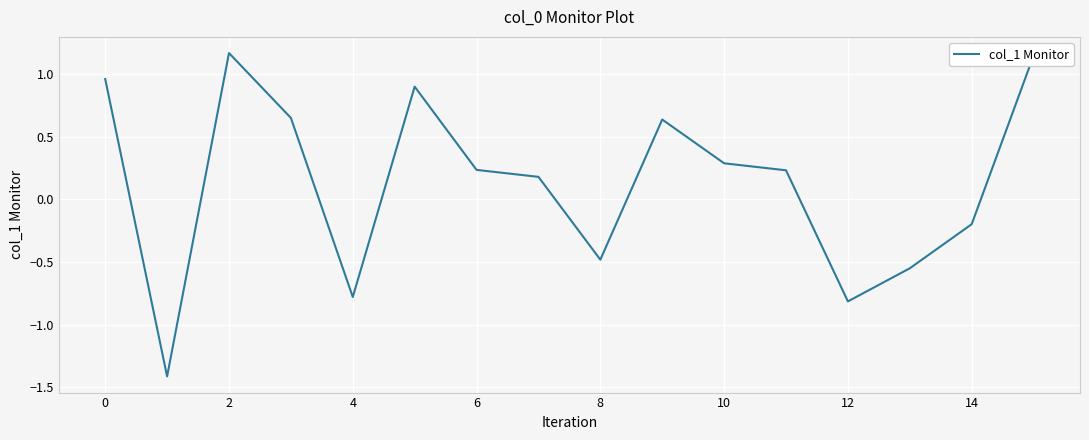

What is the difference between the maximum and minimum values?

2.6